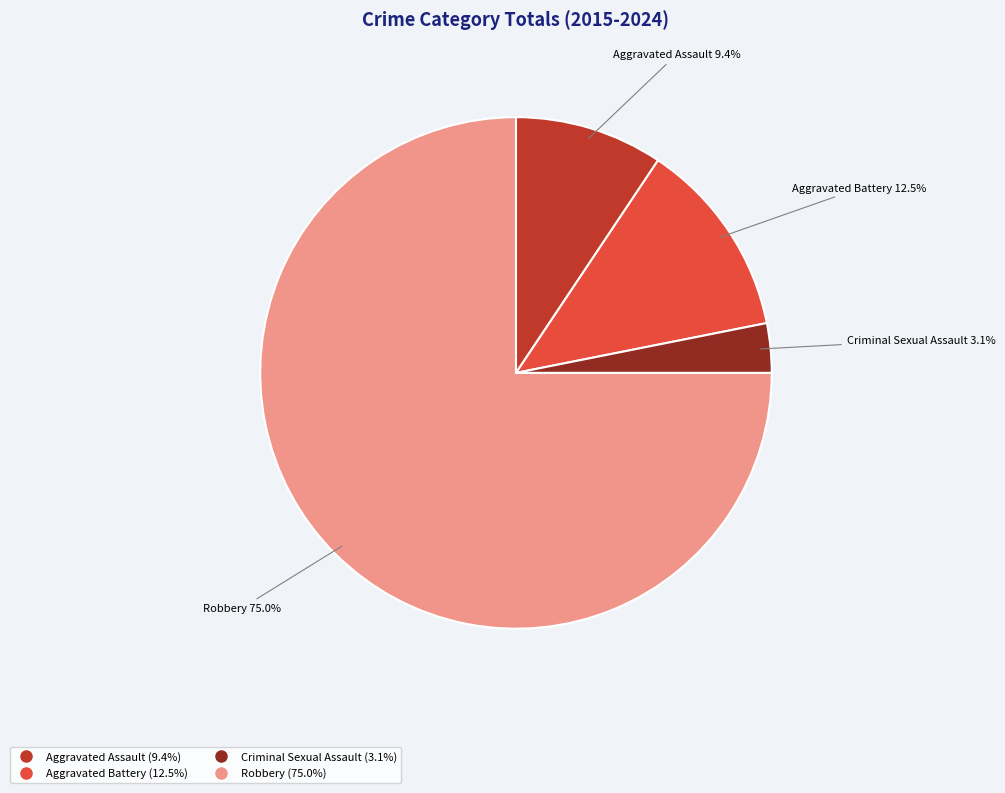

Which category has the biggest portion of the pie?

Robbery